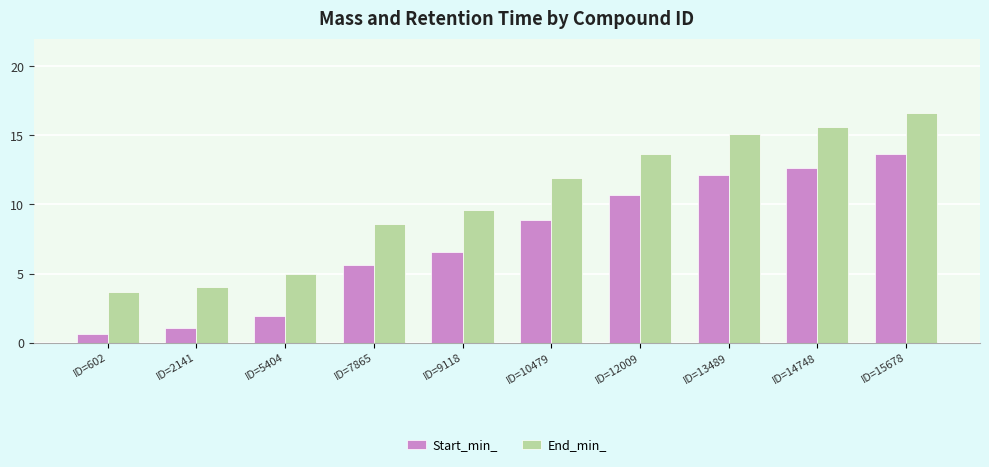

Reading left to right, transcribe all the data shown in this chart.

Start_min_: ID=602=0.6	ID=2141=1.0	ID=5404=1.9	ID=7865=5.6	ID=9118=6.6	ID=10479=8.9	ID=12009=10.7	ID=13489=12.1	ID=14748=12.6	ID=15678=13.6
End_min_: ID=602=3.6	ID=2141=4.0	ID=5404=4.9	ID=7865=8.6	ID=9118=9.6	ID=10479=11.9	ID=12009=13.7	ID=13489=15.1	ID=14748=15.6	ID=15678=16.6